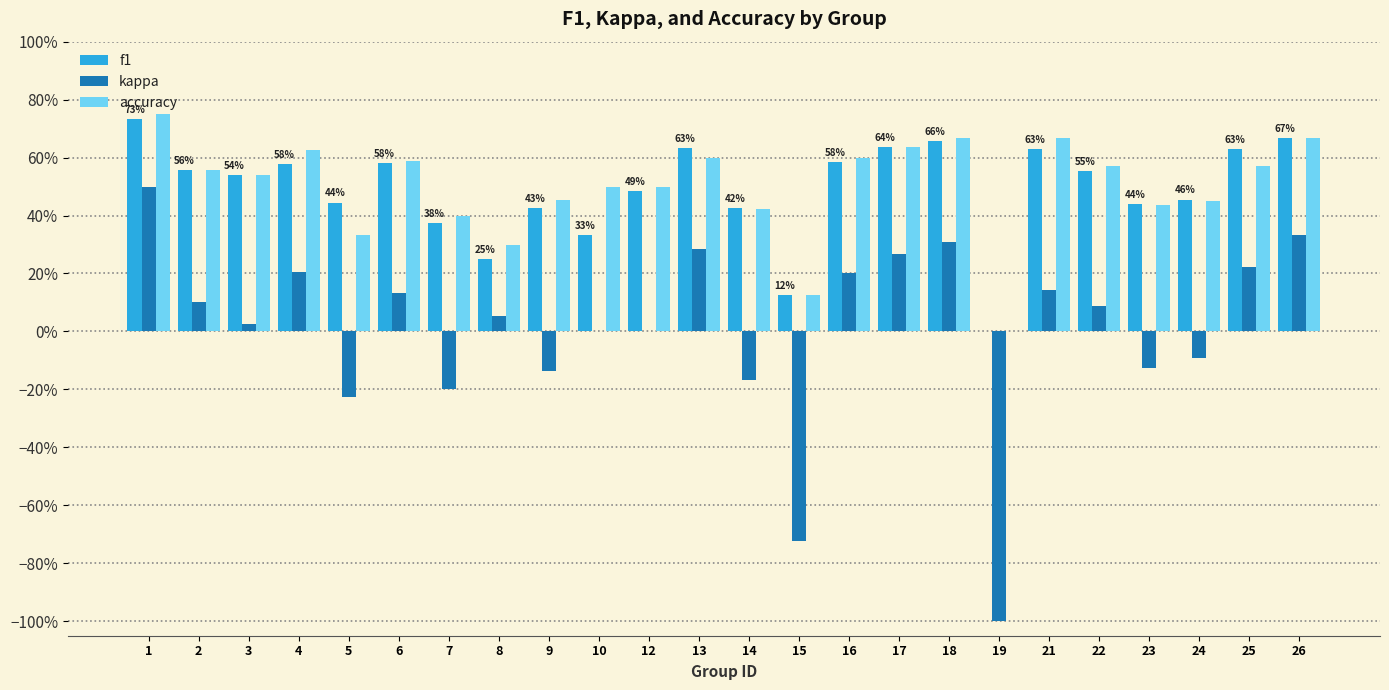

At which label is kappa closest to 0?

10